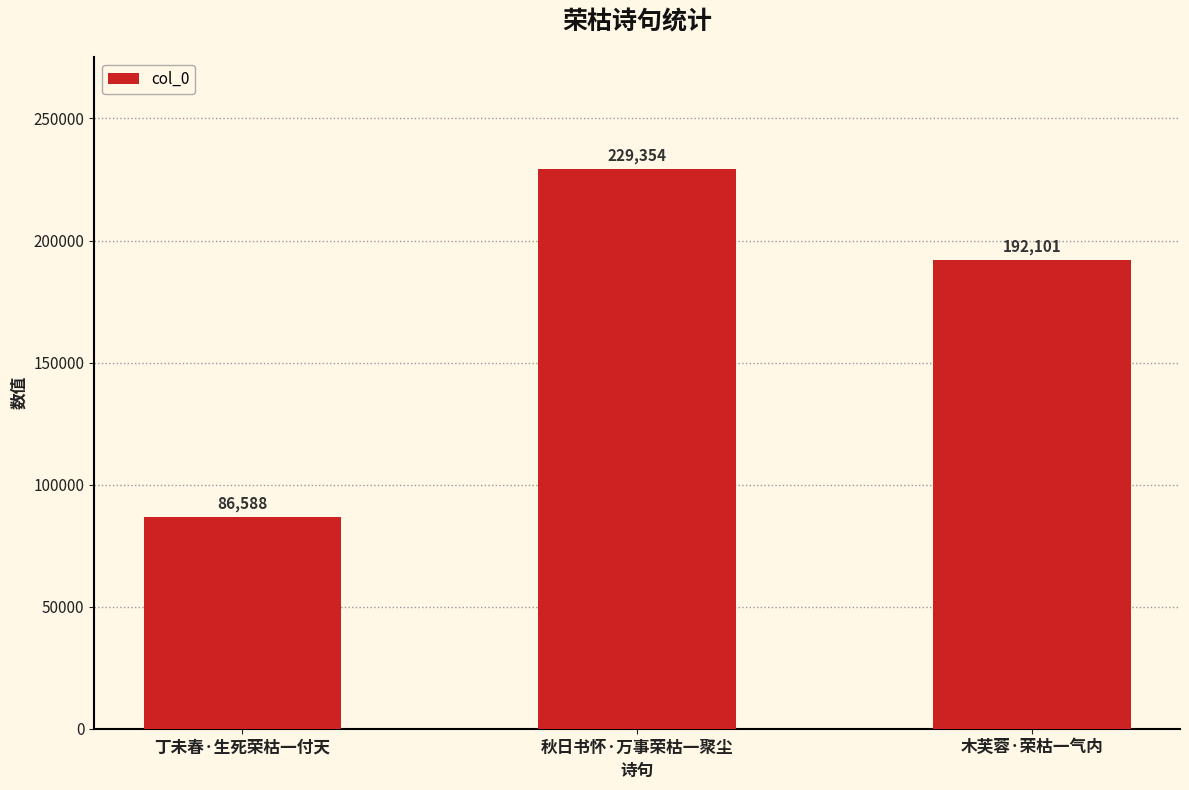

What is the minimum value shown in the chart?

86588